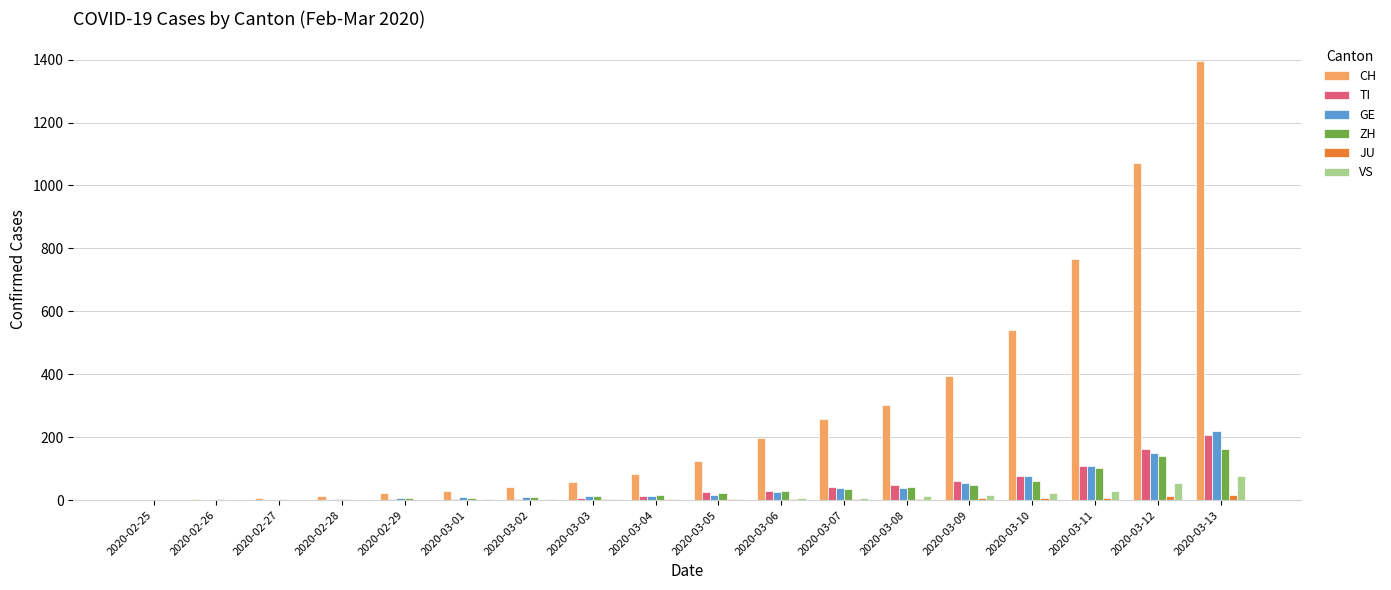

The TI series shows 163 at 2020-03-12. True or false?

True